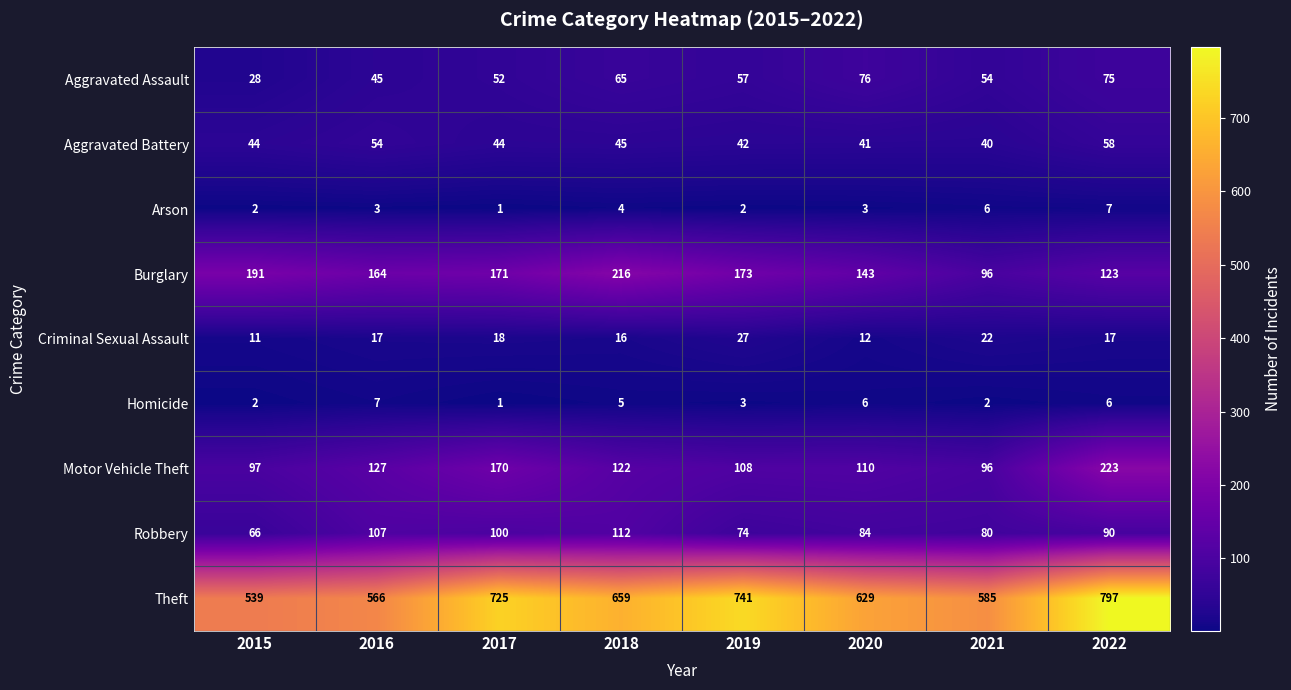

Which series has the largest total across all categories?

Theft